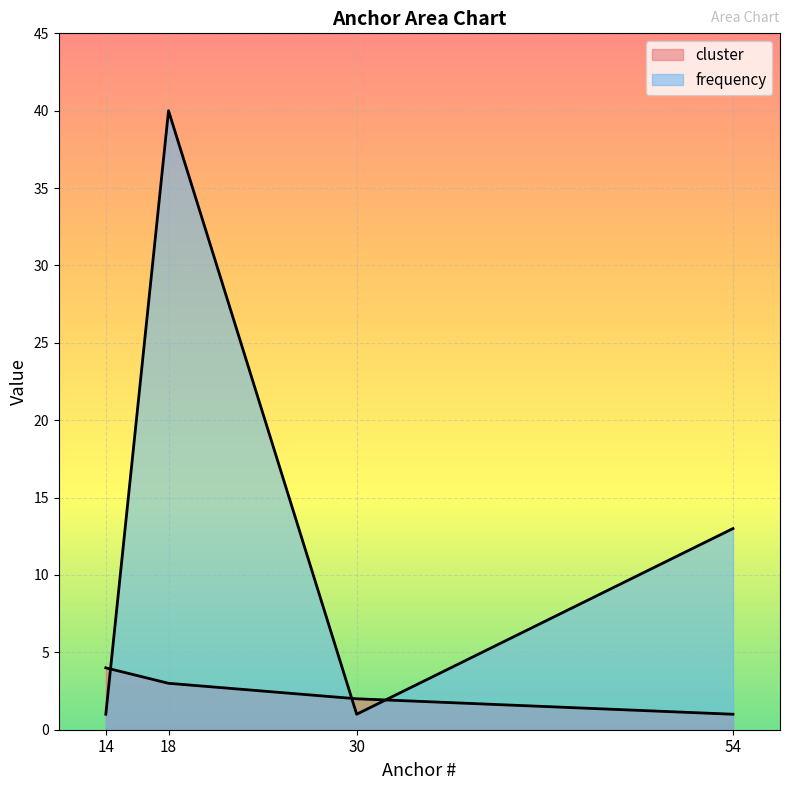

What is the difference between the maximum and second lowest values?

2